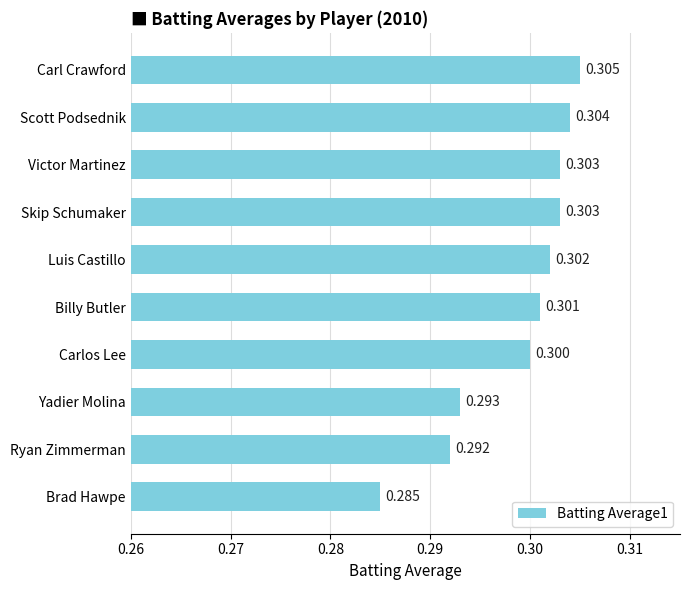

At which label is the value closest to 0?

Brad Hawpe